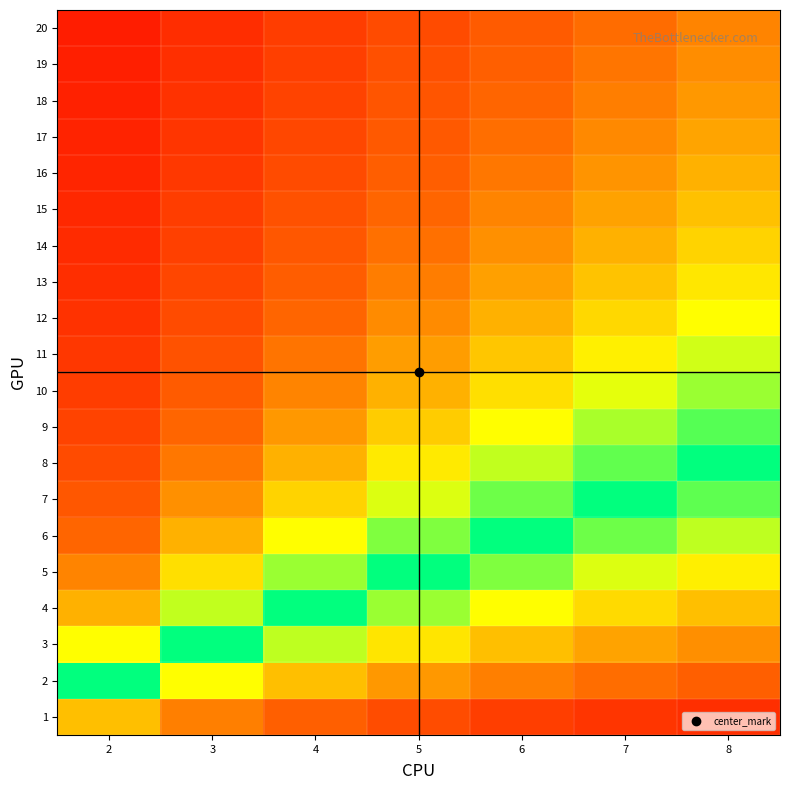

What is the total value across all series at 2?

13.3